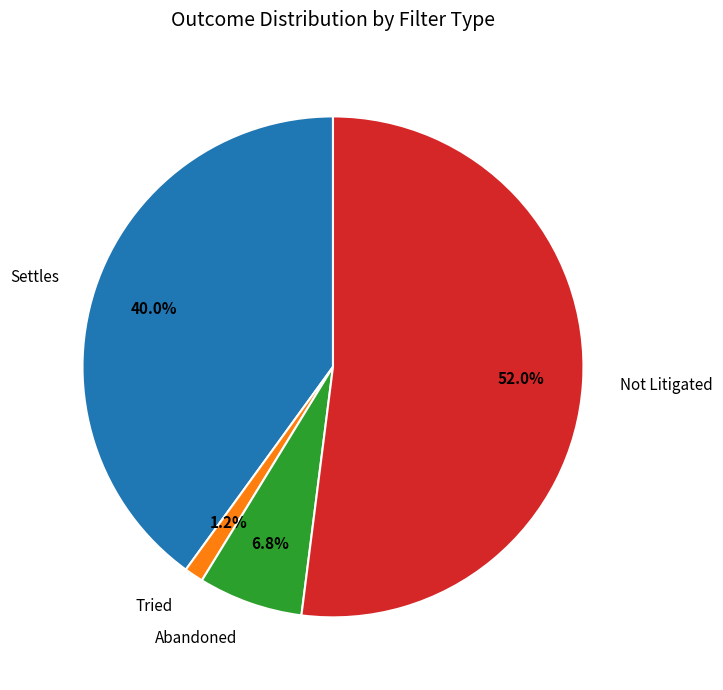

Does any single category account for the majority?

Yes